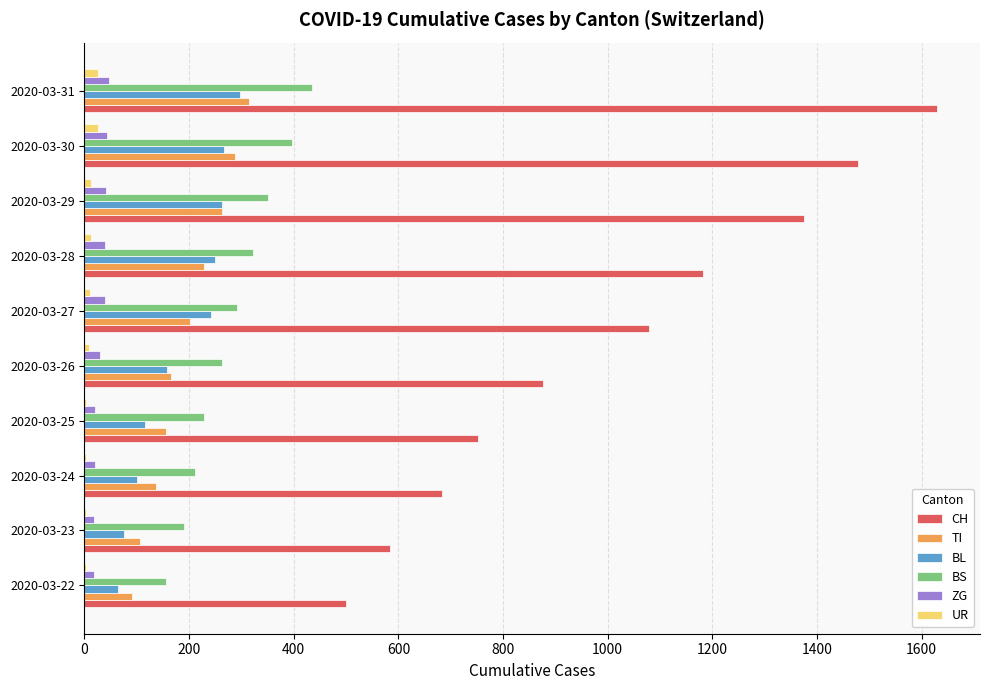

At which category is the sum across all series the highest?

2020-03-31